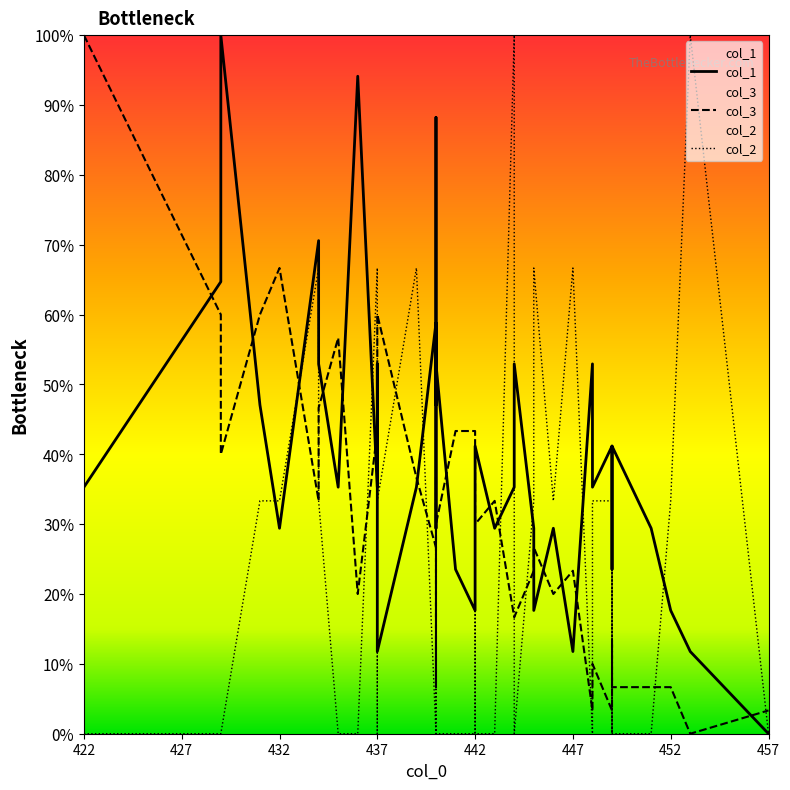

What is the difference between the second highest and second lowest values in the col_3 series?

63.3